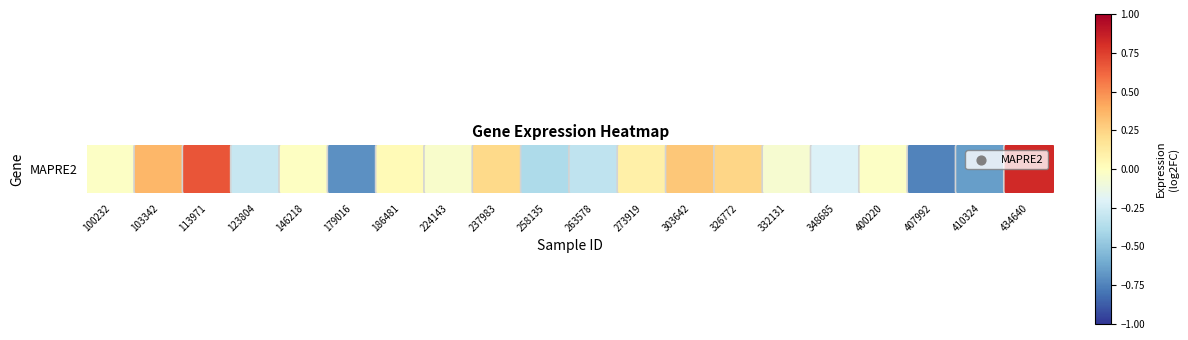

How many values are above zero?

8